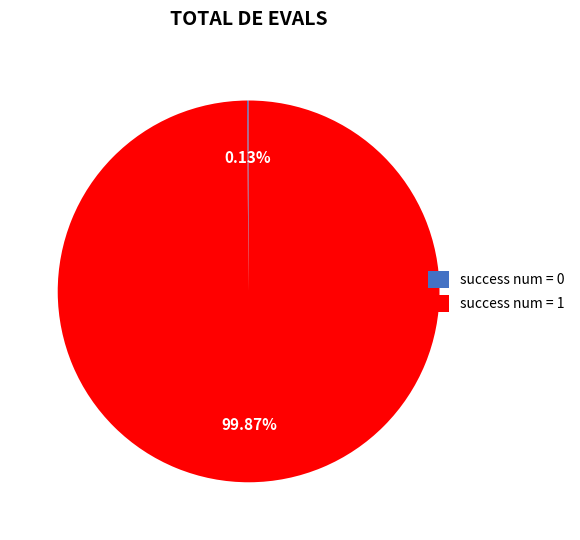

To the nearest percent, what is the average slice percentage?

50%